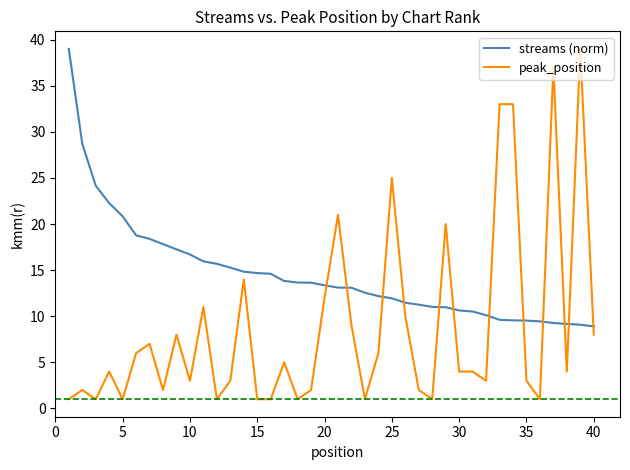

List the series in order of their overall mean, highest first.

streams (norm), peak_position